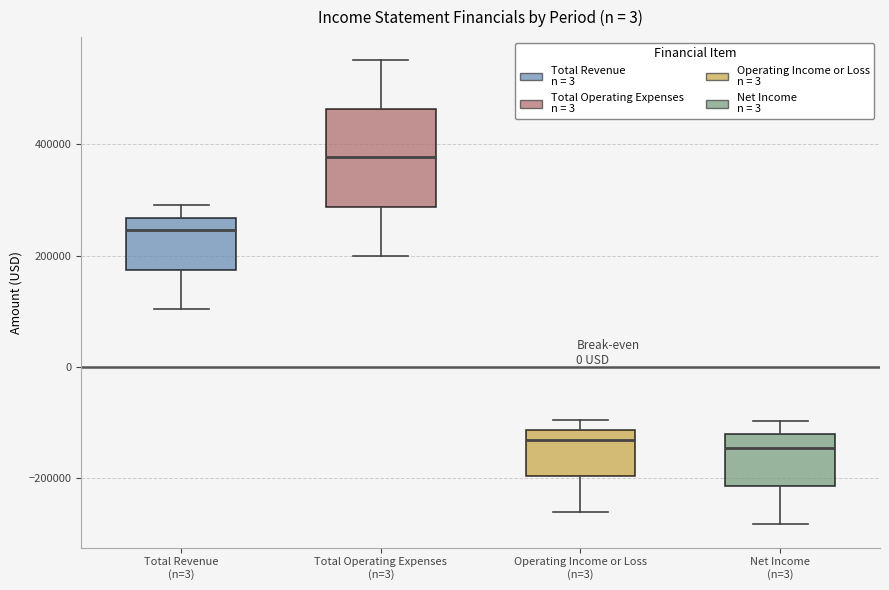

Comparing the boxes themselves (not the whiskers), which one is the tallest?

Total Operating Expenses (n=3)